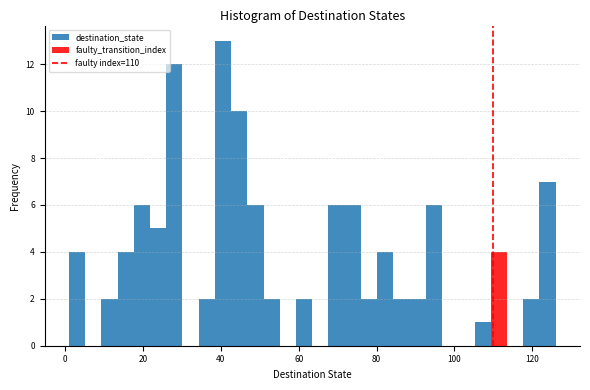

Read against the x-axis, roughly where is the centre of the tallest bar?

40